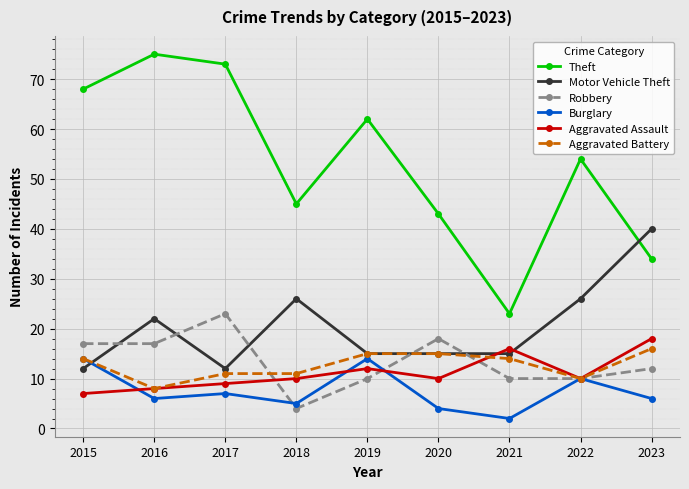

In Aggravated Assault, how many points are lower than both neighbors (excluding endpoints)?

2